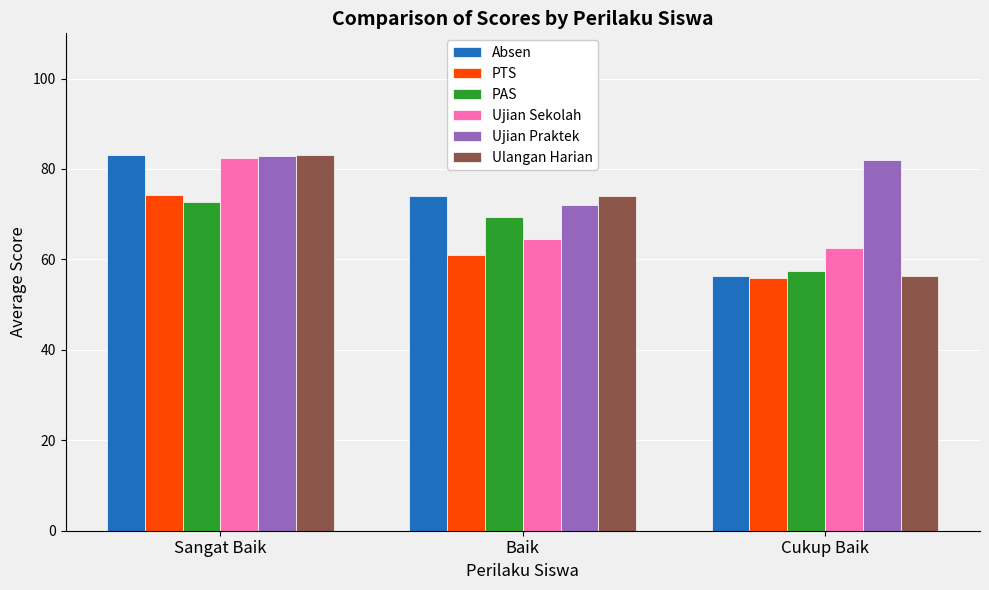

Is it true that Ulangan Harian equals 32.6 at Baik?

False